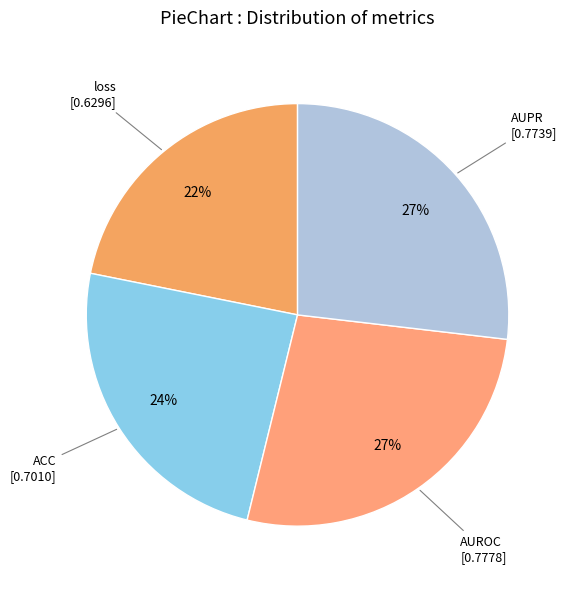

Count the number of slices in the pie.

4